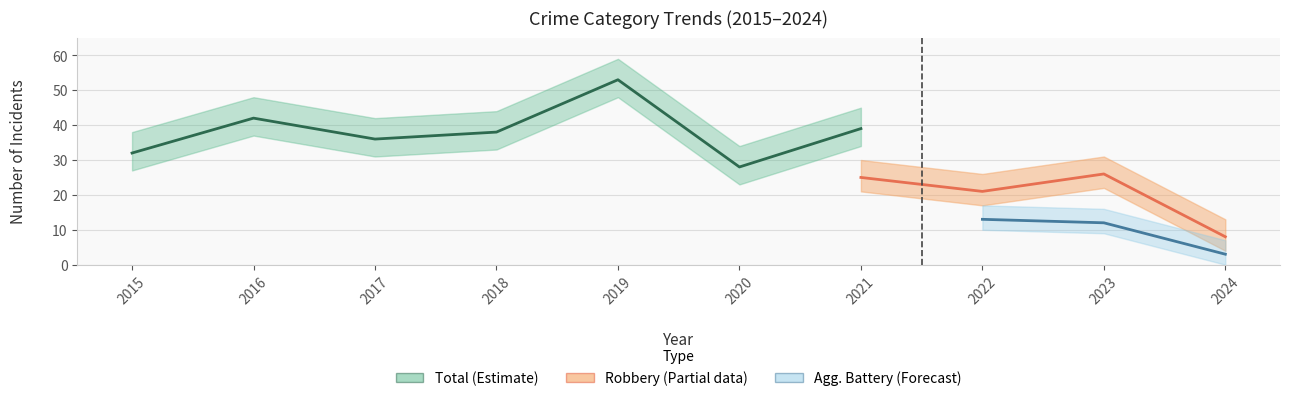

True or false: Aggravated Battery has a value of 1 at 2016.

False